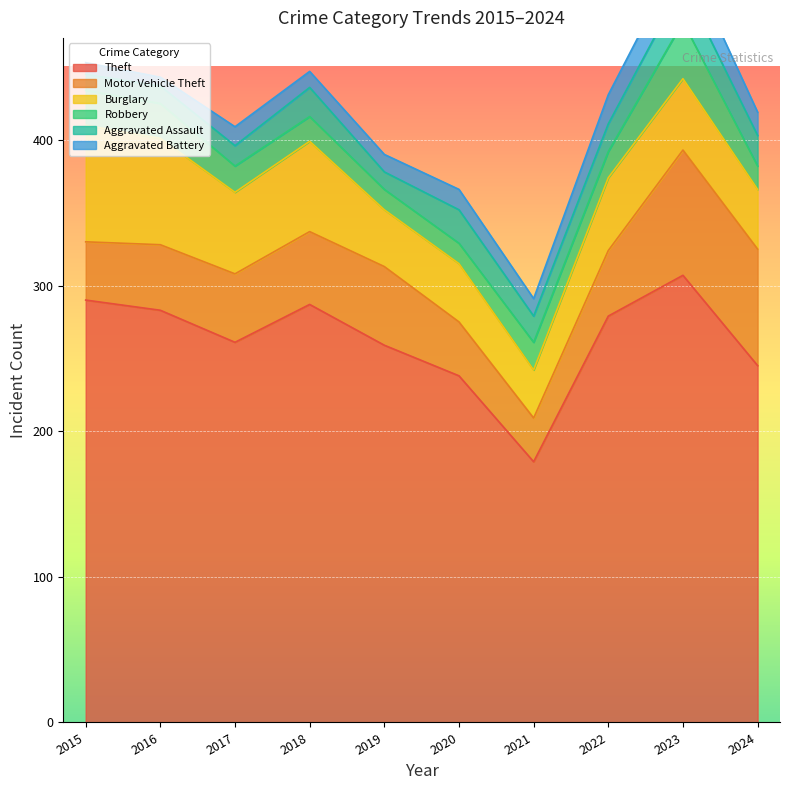

What is the difference between the maximum and second lowest values in the Burglary series?

41